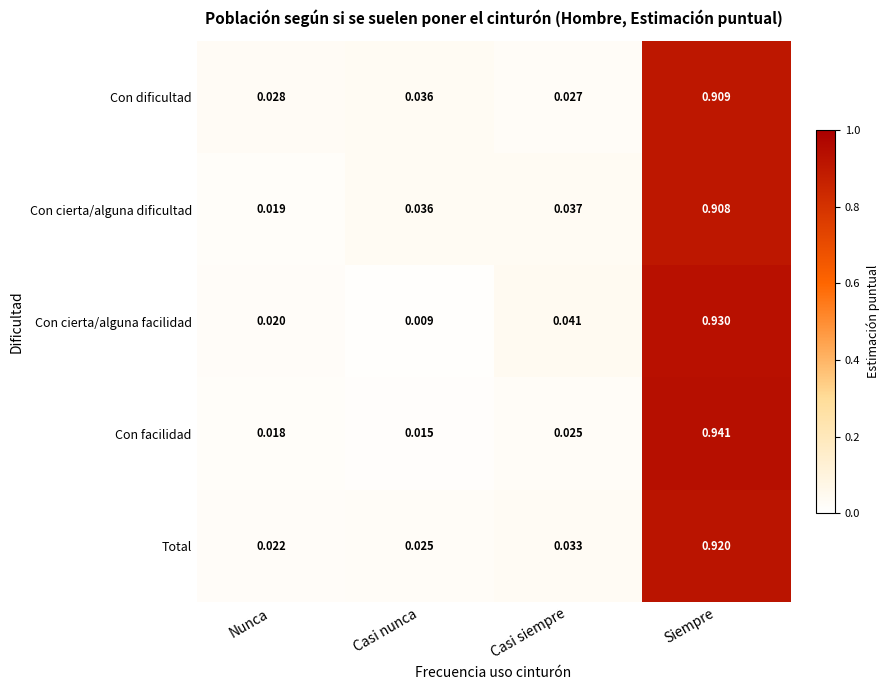

Between Nunca and Casi nunca, which series saw the biggest shift?

Con cierta/alguna dificultad